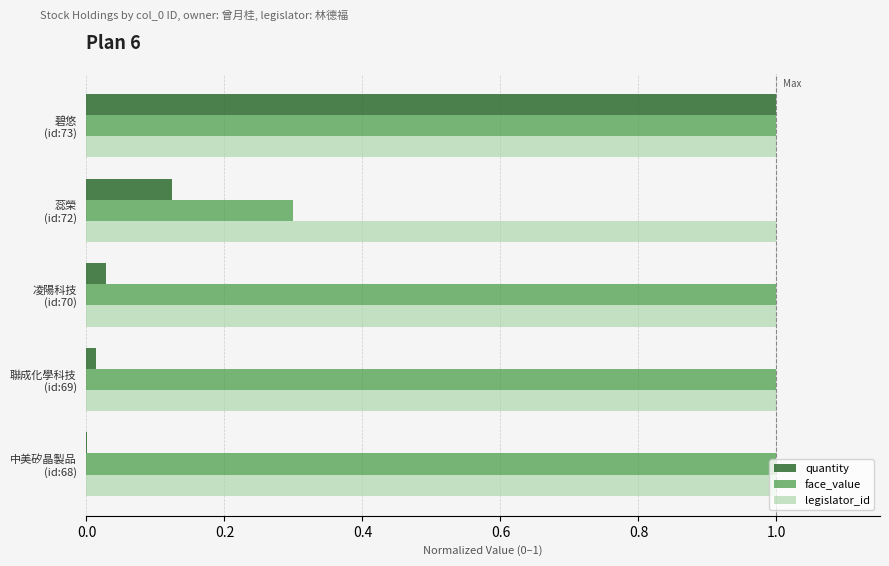

Which series has the largest total across all categories?

legislator_id